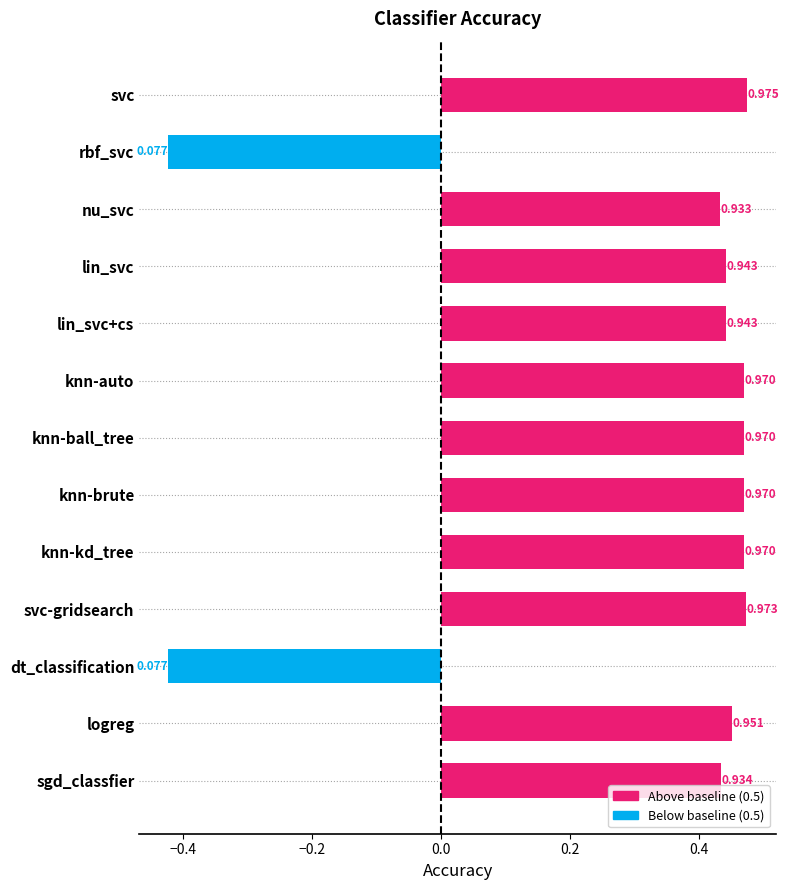

What is the smallest value displayed?

-0.4